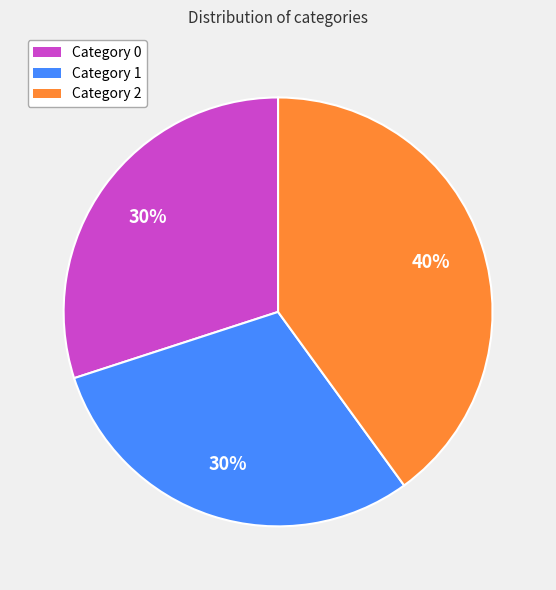

To the nearest percent, what is the difference between the largest and smallest slice percentages?

10%